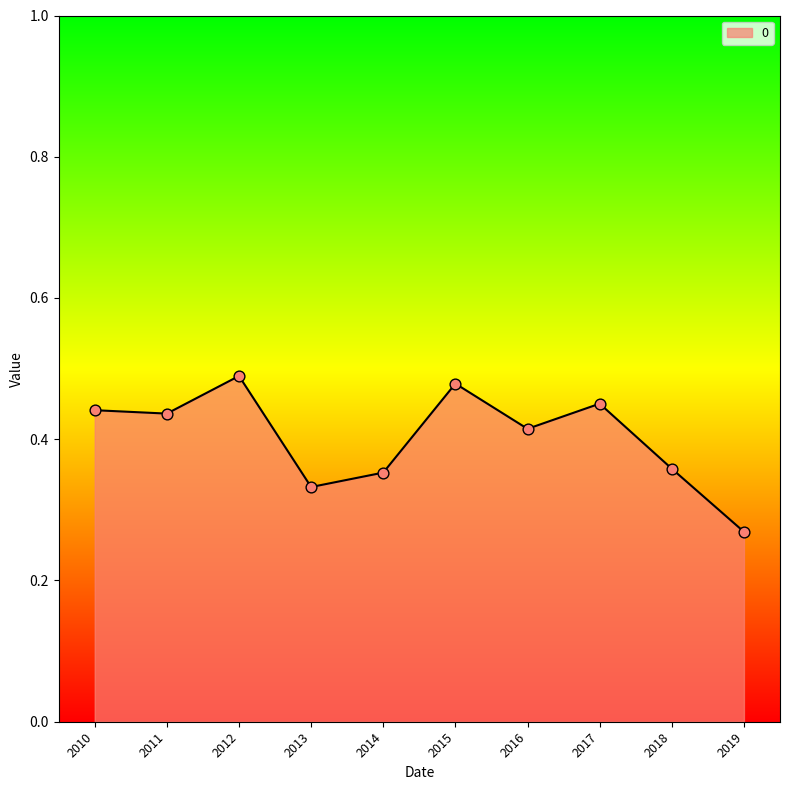

What is the change in value from 2014 to 2016?

+0.1